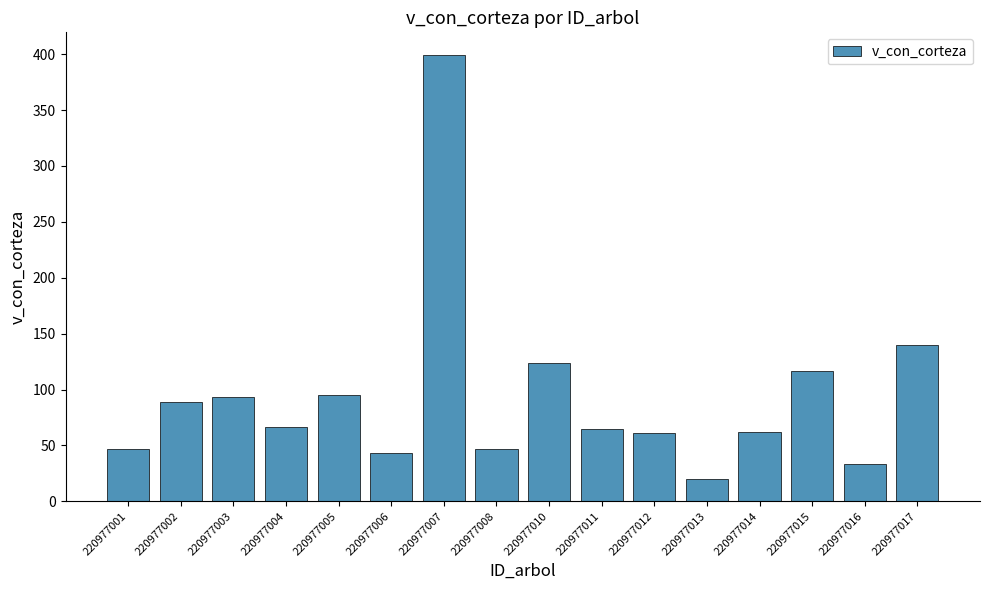

What is the sum of the values at 220977016 and 220977013?

53.1